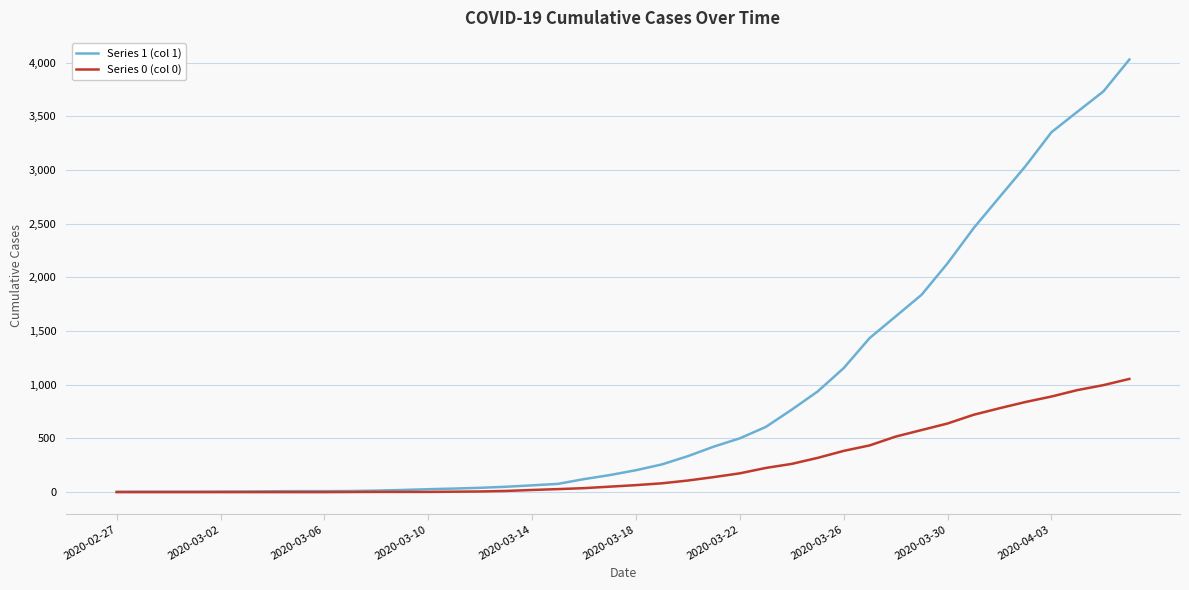

List the series in order of their overall mean, lowest first.

Series 0 (col 0), Series 1 (col 1)